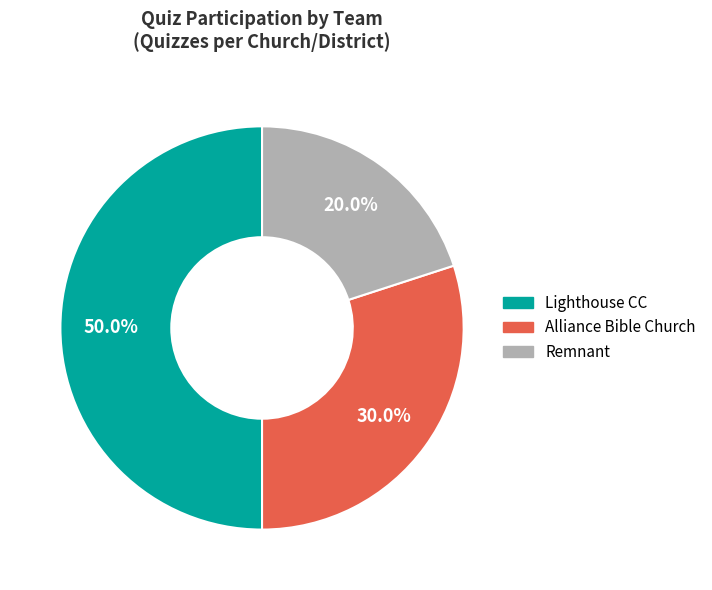

Does Remnant represent more than half of the total?

No